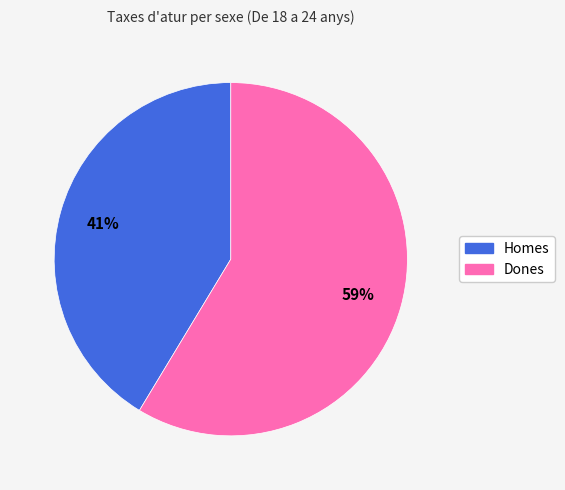

Rank the categories by value from lowest to highest.

Homes, Dones